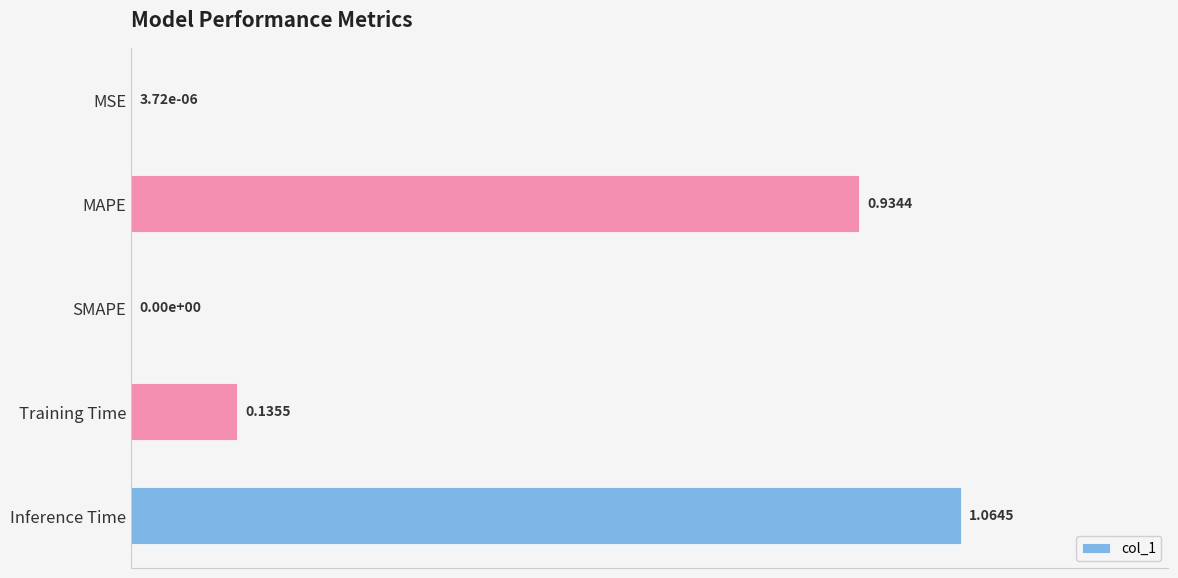

What is the change in value from SMAPE to Inference Time?

+1.1